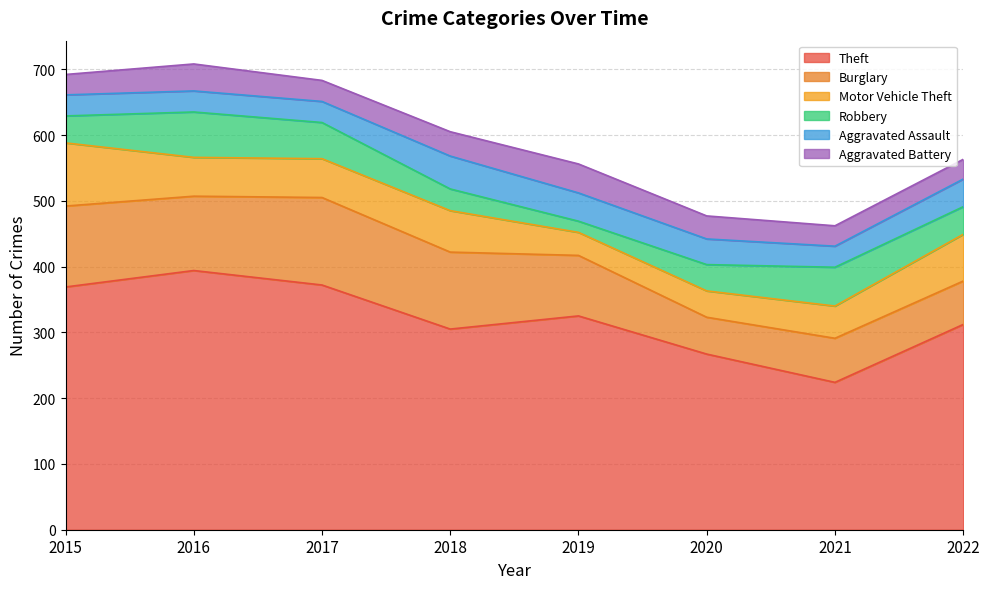

At which category does Robbery reach its first local peak?

2016